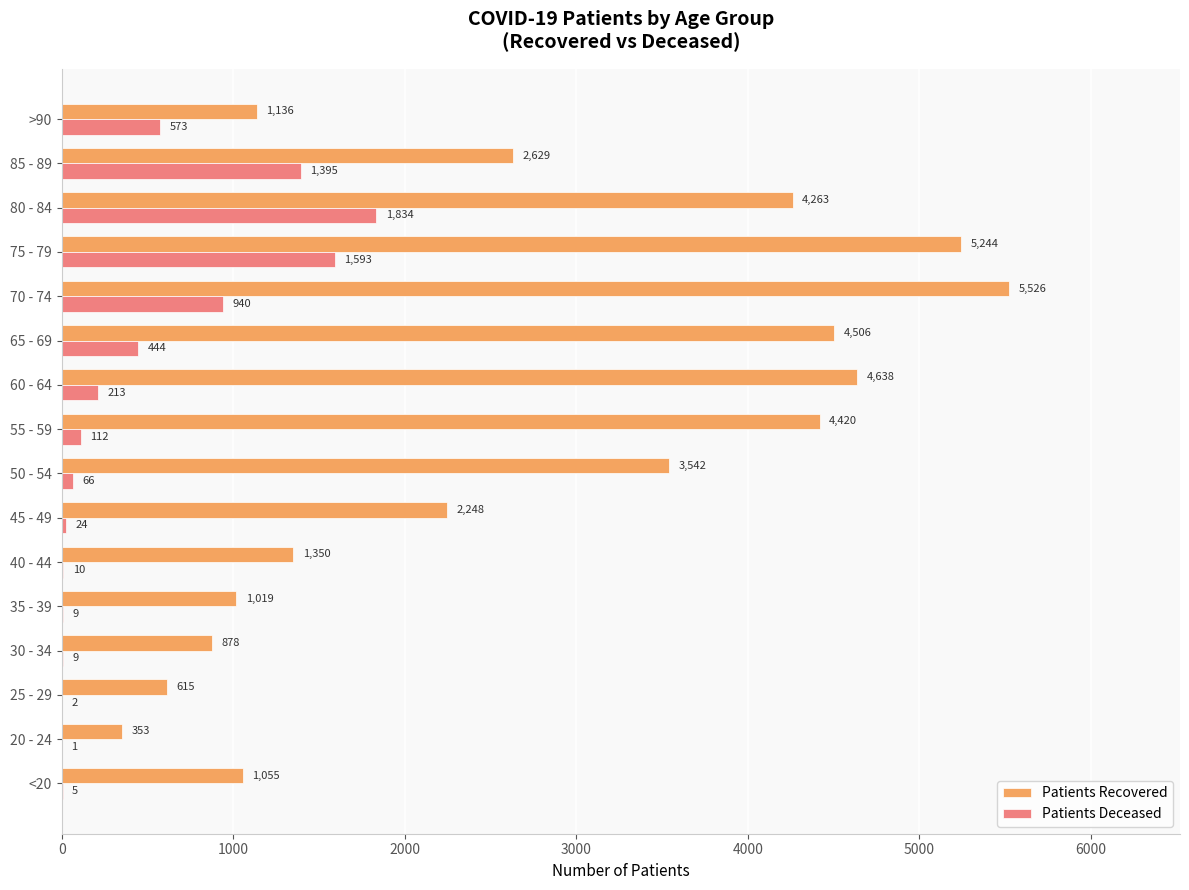

Which category has the highest value across all series?

70 - 74